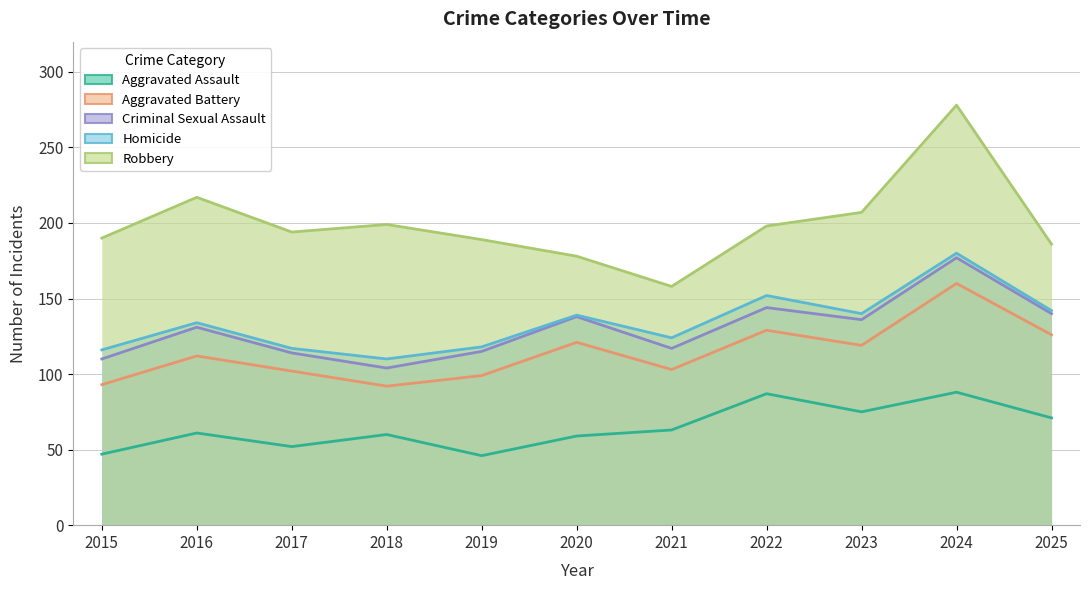

What is the sum of the Homicide values at 2015 and 2017?

233